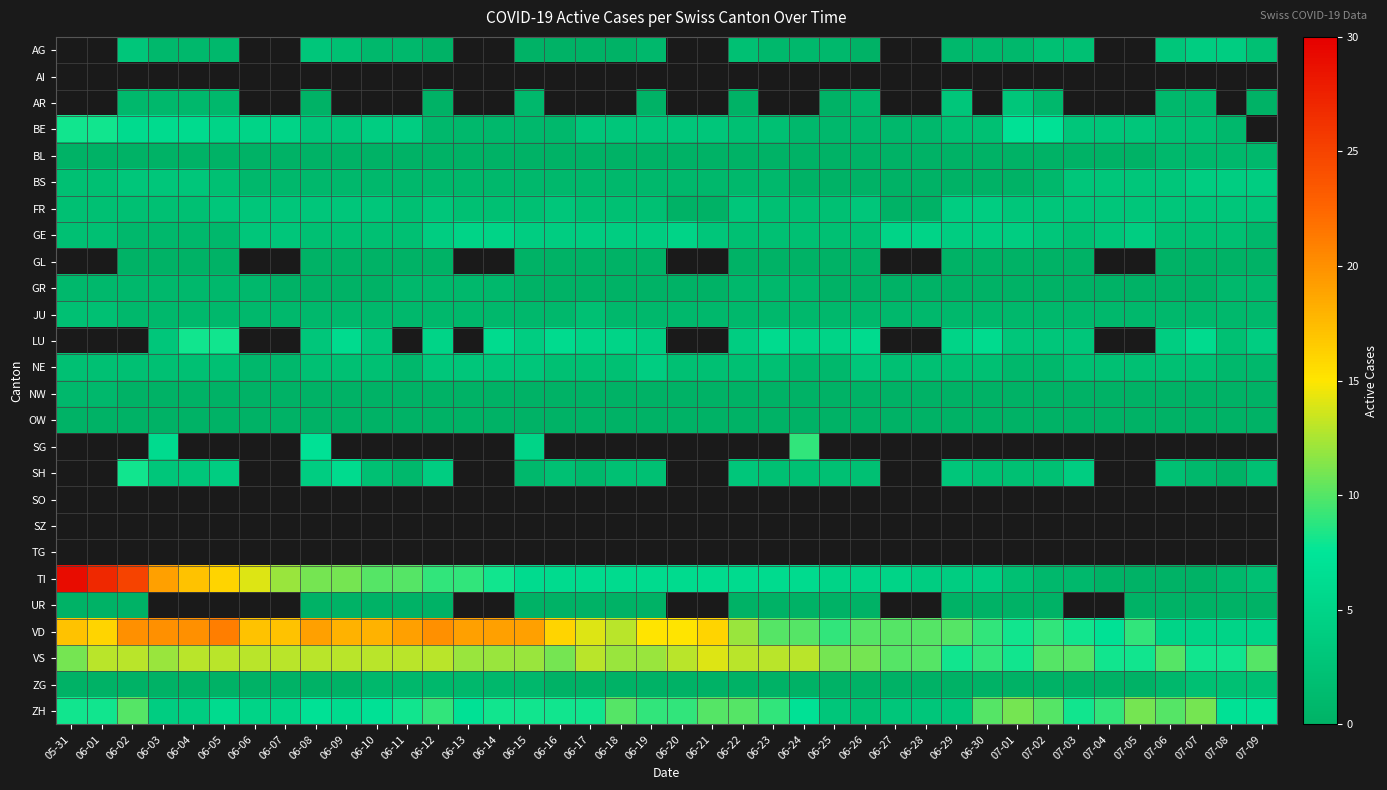

What value does the GE series have at 06-07?

3.0